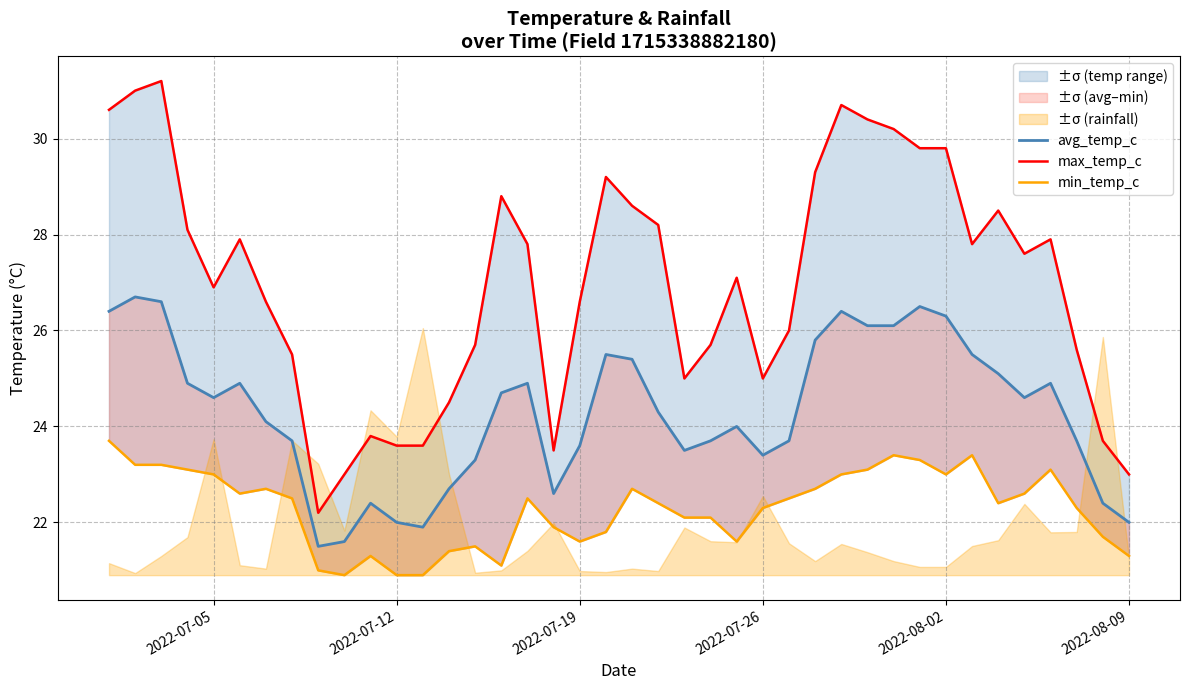

List the series in order of their peak value, lowest first.

min_temp_c, avg_temp_c, max_temp_c